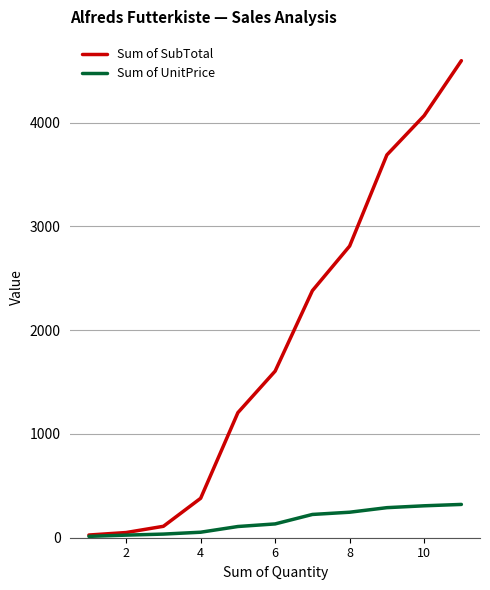

Which series has the largest range (max minus min)?

Sum of SubTotal